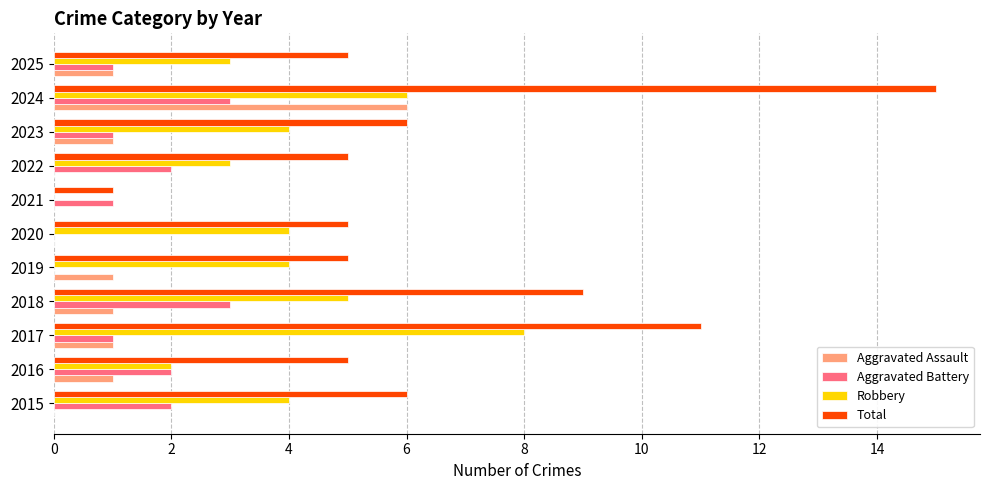

Which series has the widest spread of values?

Total